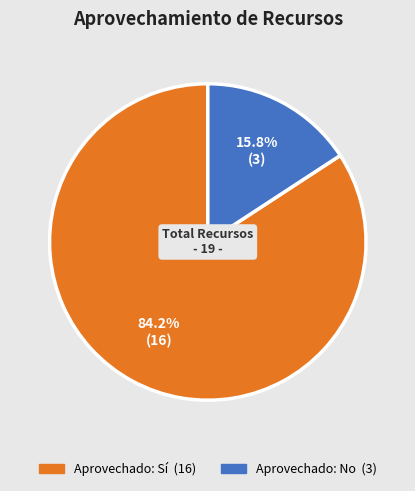

Is there any slice that represents more than half of the pie?

Yes